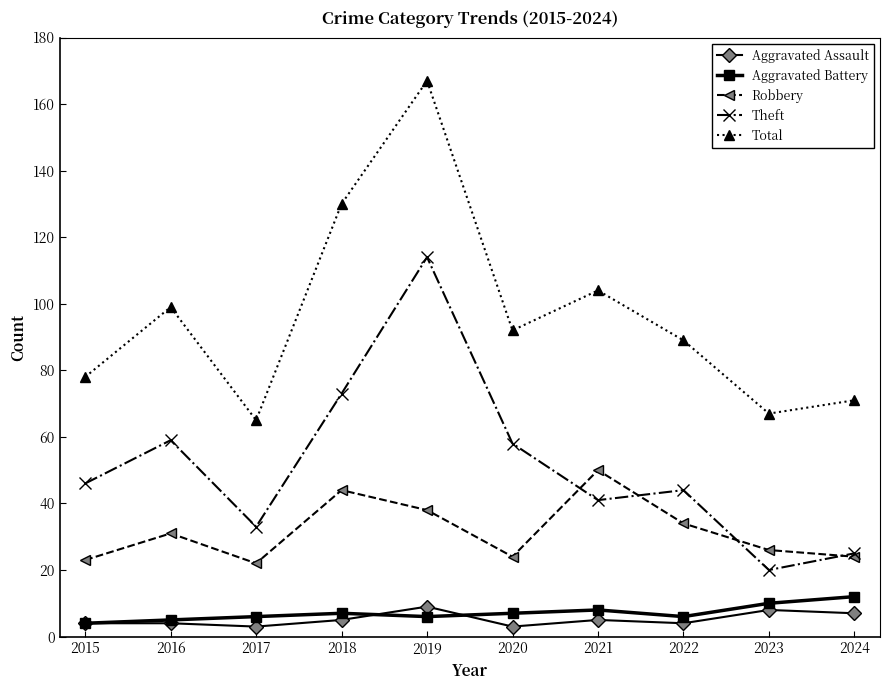

What is the sum of all Robbery values?

316